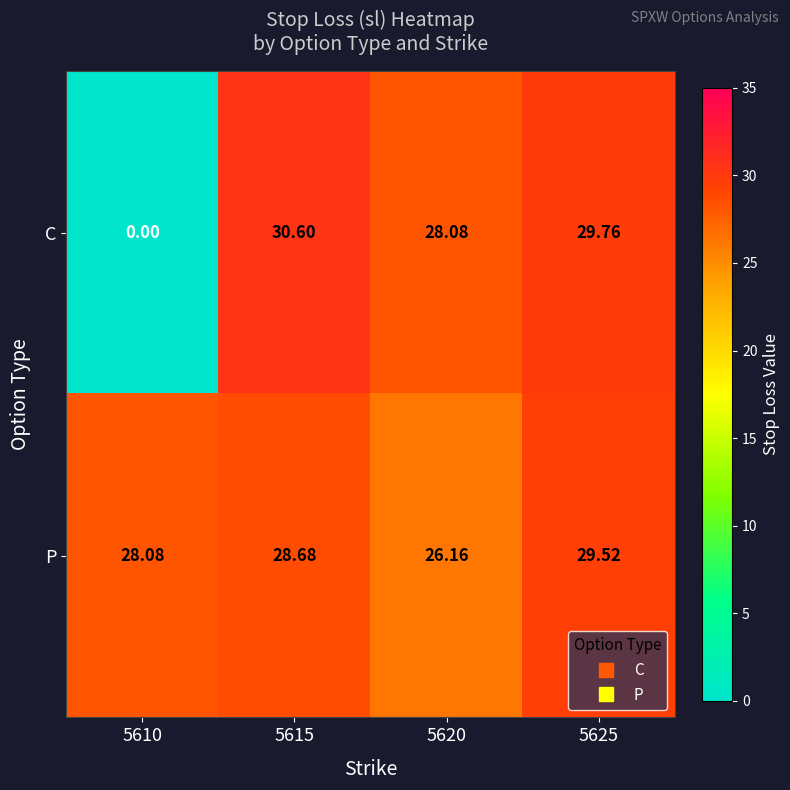

List the series in order of their peak value, highest first.

C, P